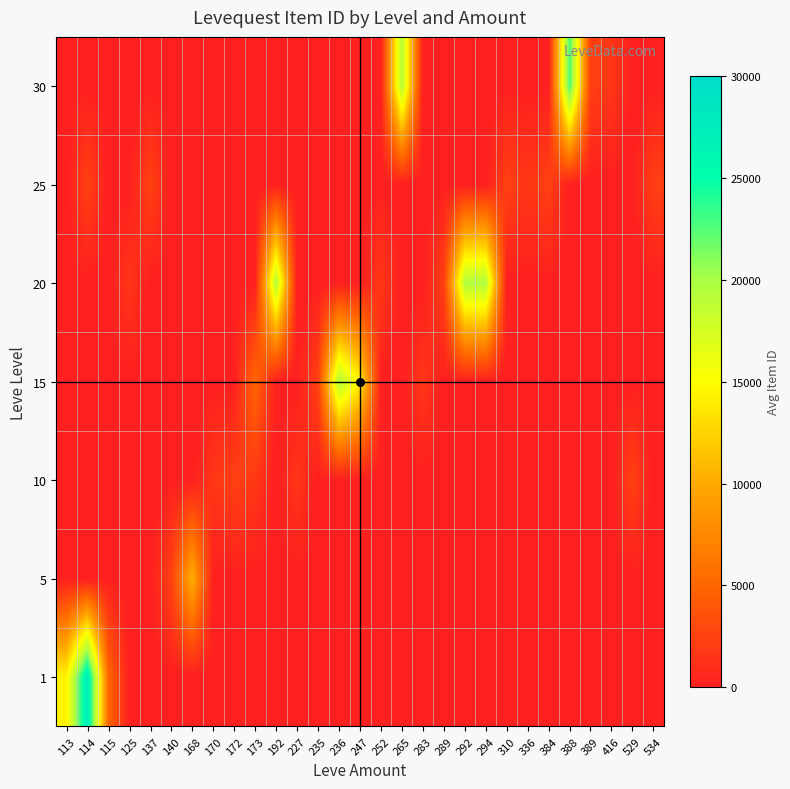

Which label corresponds to the largest value in the chart?

114